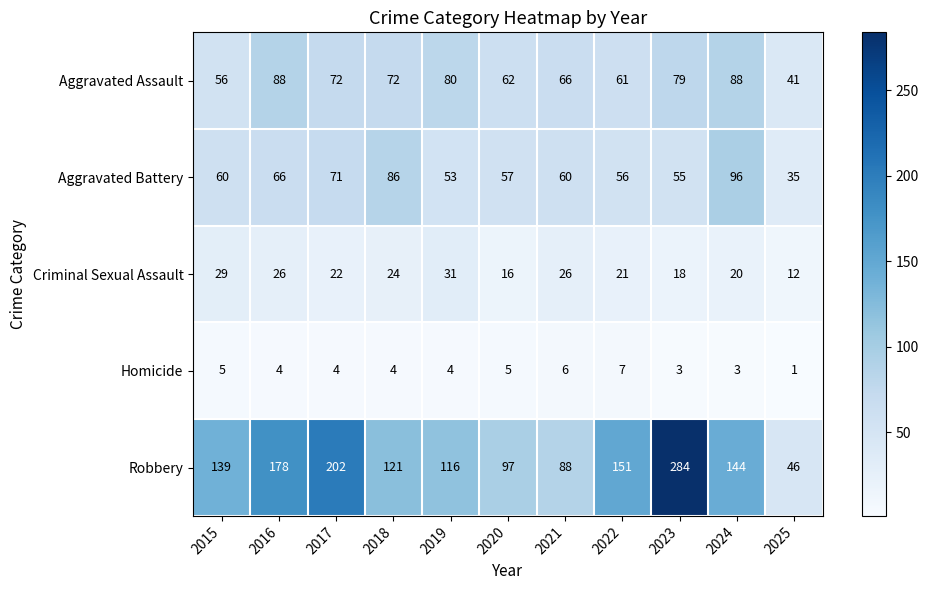

Which series changed the most between 2019 and 2024?

Aggravated Battery